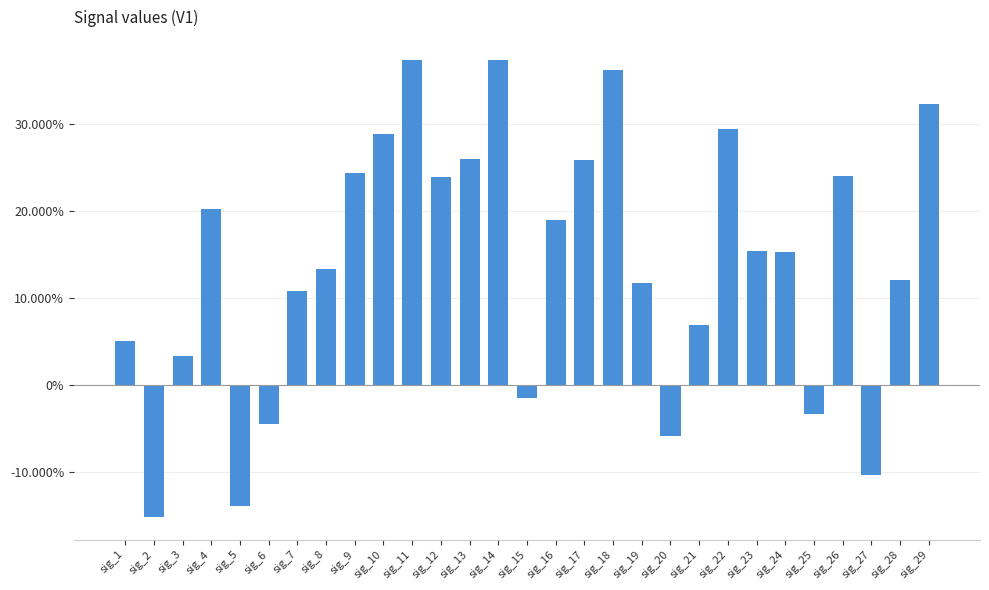

The chart shows a value of 0.3 at sig_17. True or false?

True